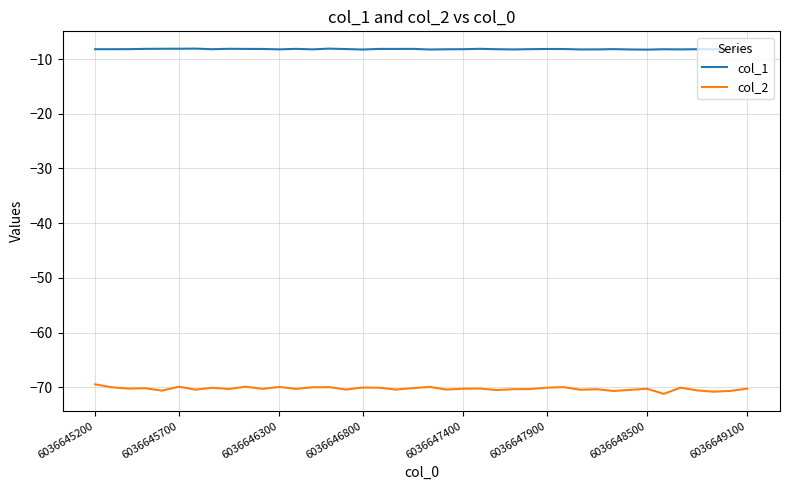

What is the maximum value shown in the chart?

-8.1